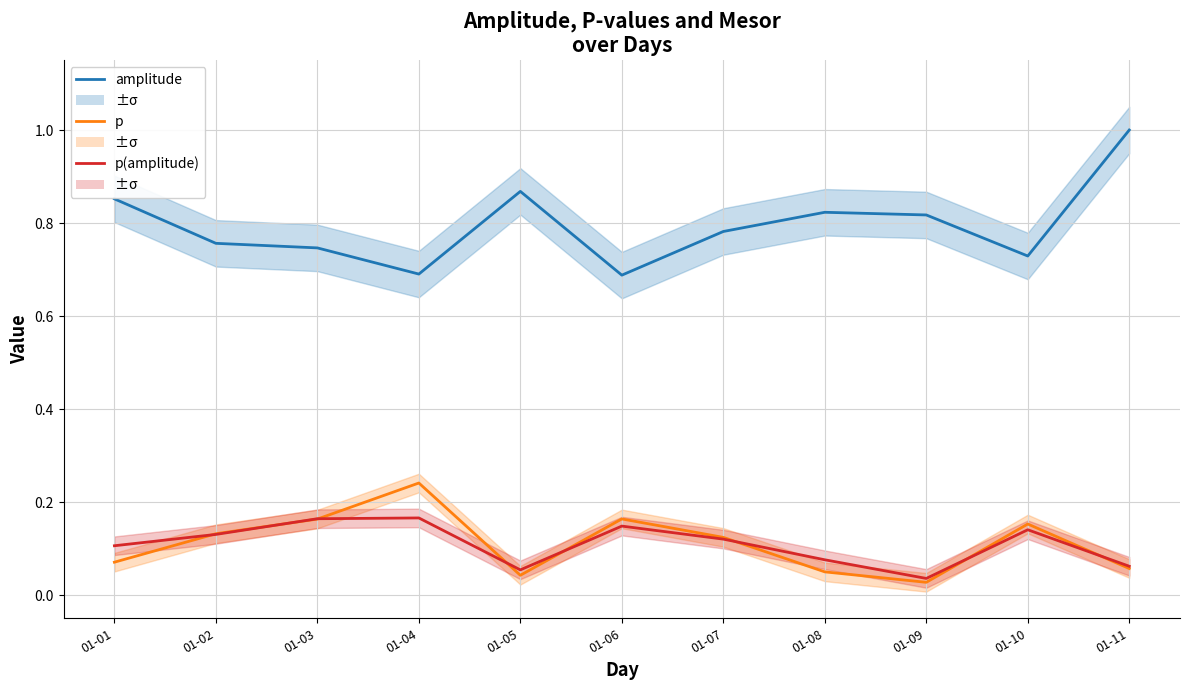

True or false: amplitude and p intersect in this chart.

False